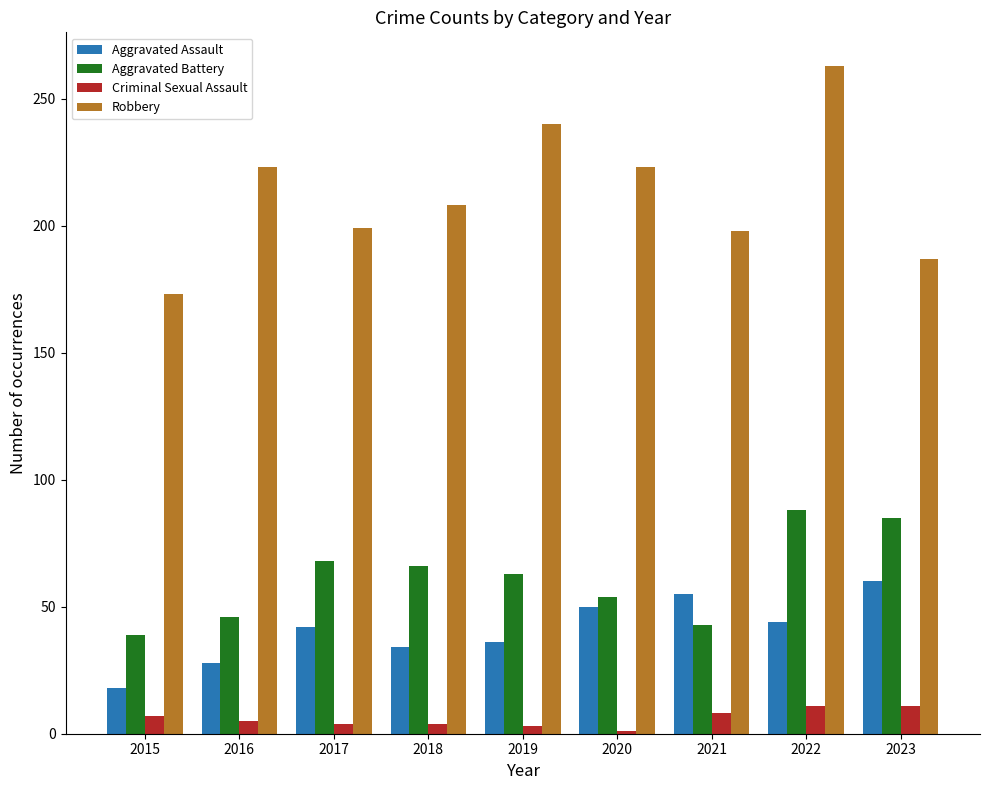

What is the value of the Aggravated Assault bar at the 2nd from the left?

28